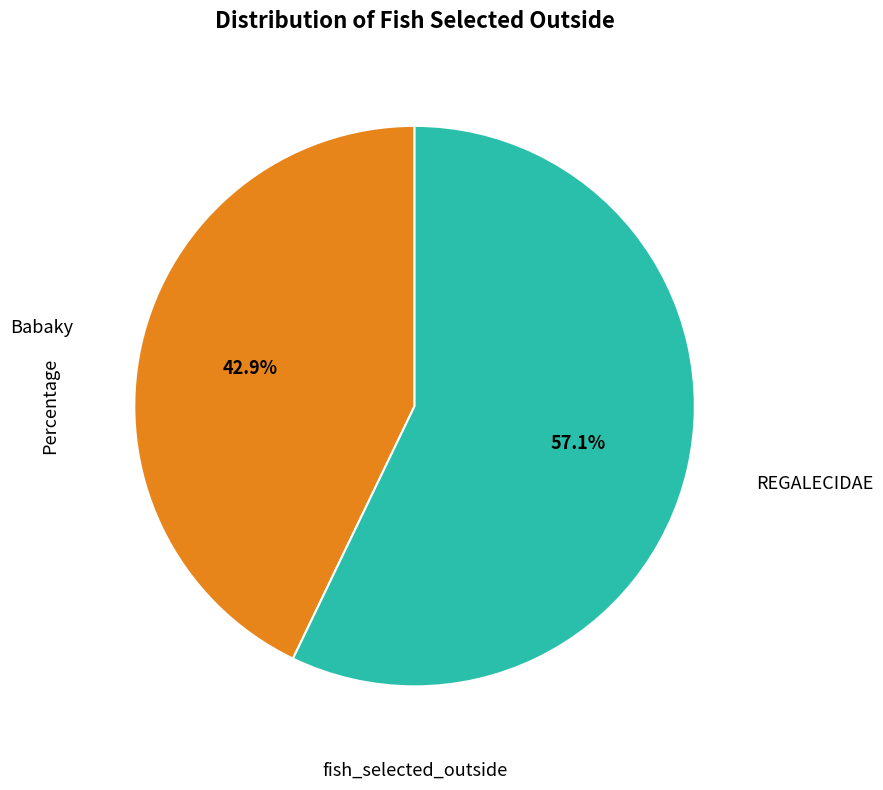

Does any single category account for the majority?

Yes